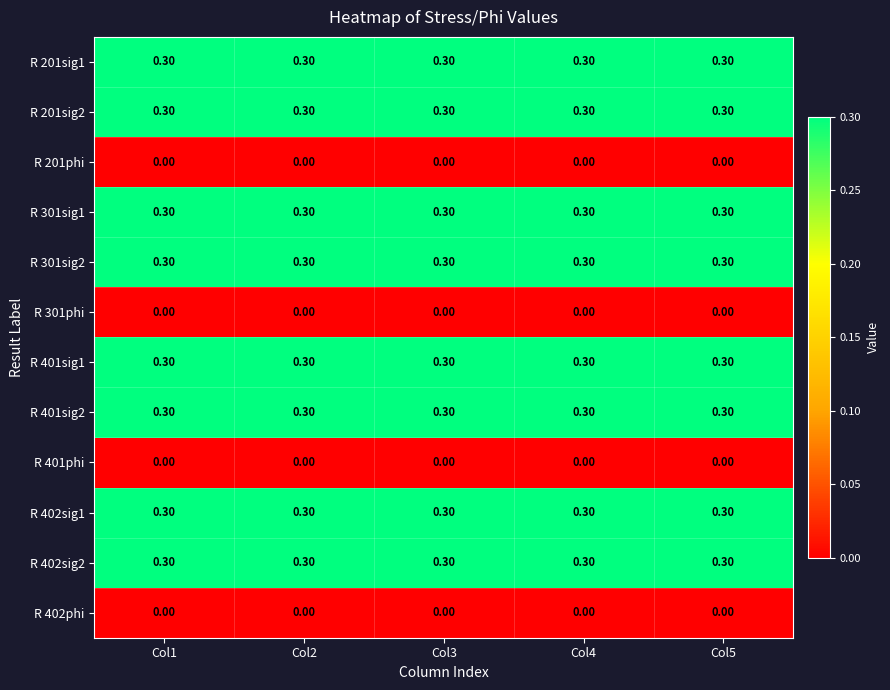

What is the spread (max minus min) of values at Col4?

0.3